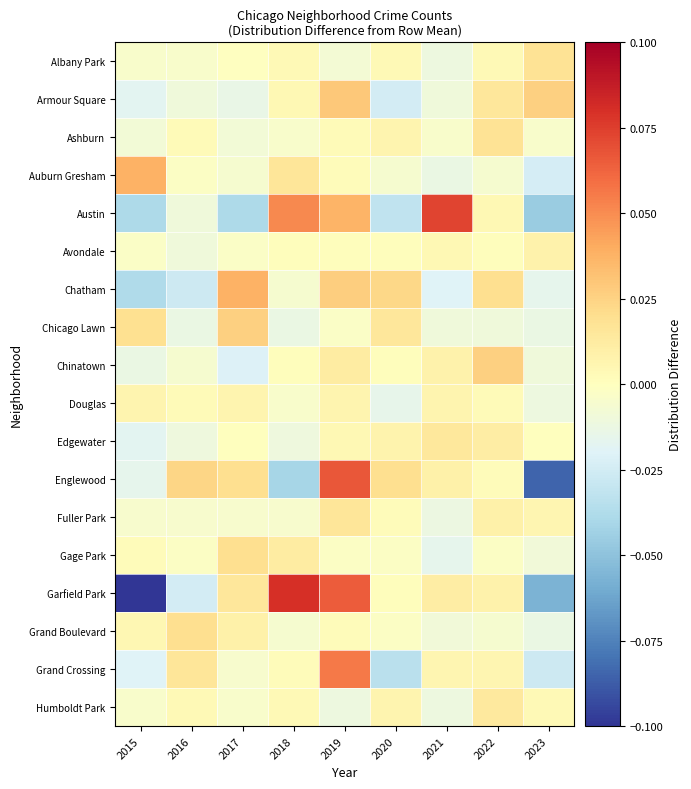

How many series are shown in this chart?

18